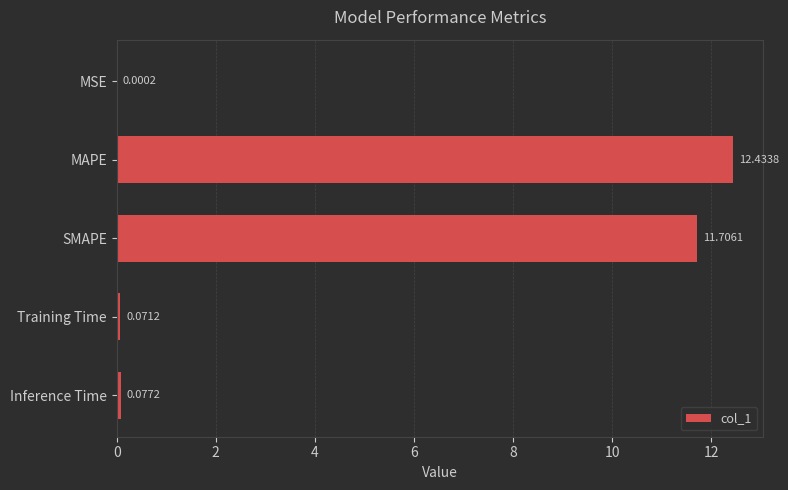

Where is the data nearest to the value 6?

SMAPE